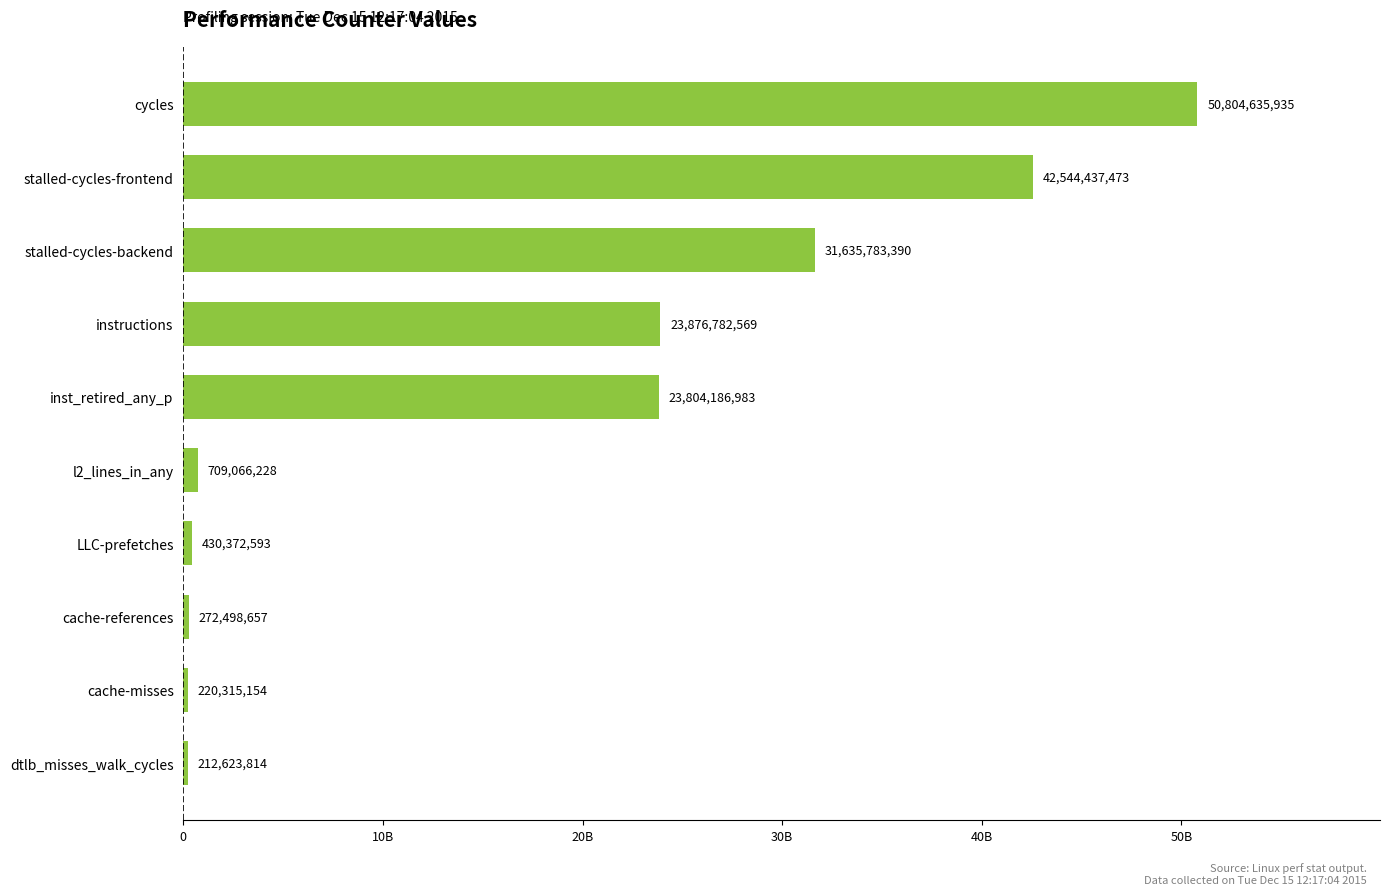

List the labels in order of value, smallest first.

dtlb_misses_walk_cycles, cache-misses, cache-references, LLC-prefetches, l2_lines_in_any, inst_retired_any_p, instructions, stalled-cycles-backend, stalled-cycles-frontend, cycles